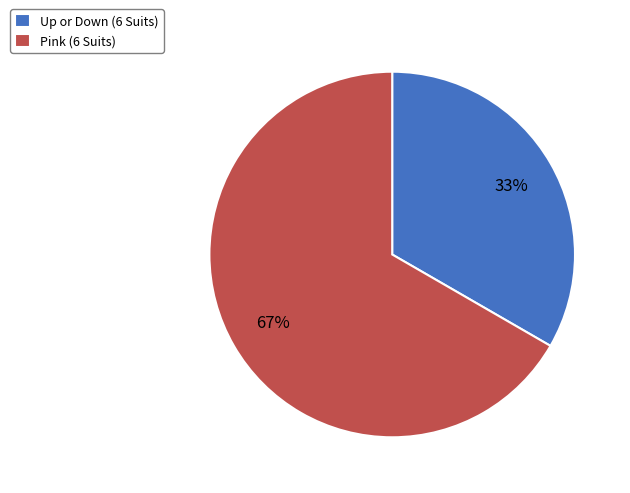

The Up or Down (6 Suits) slice represents 40% of the pie. True or false?

False